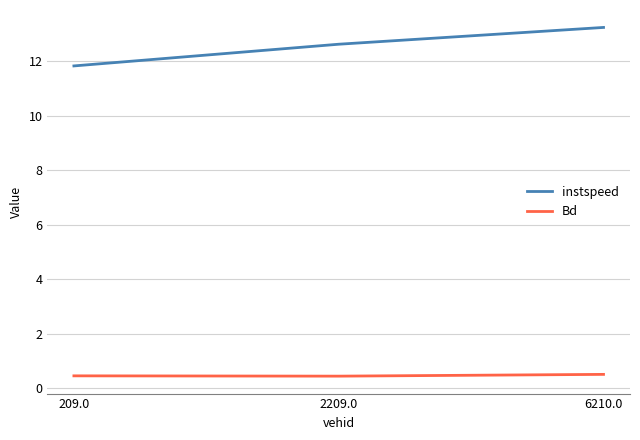

What is the sum of the instspeed values at 209.0 and 6210.0?

25.0